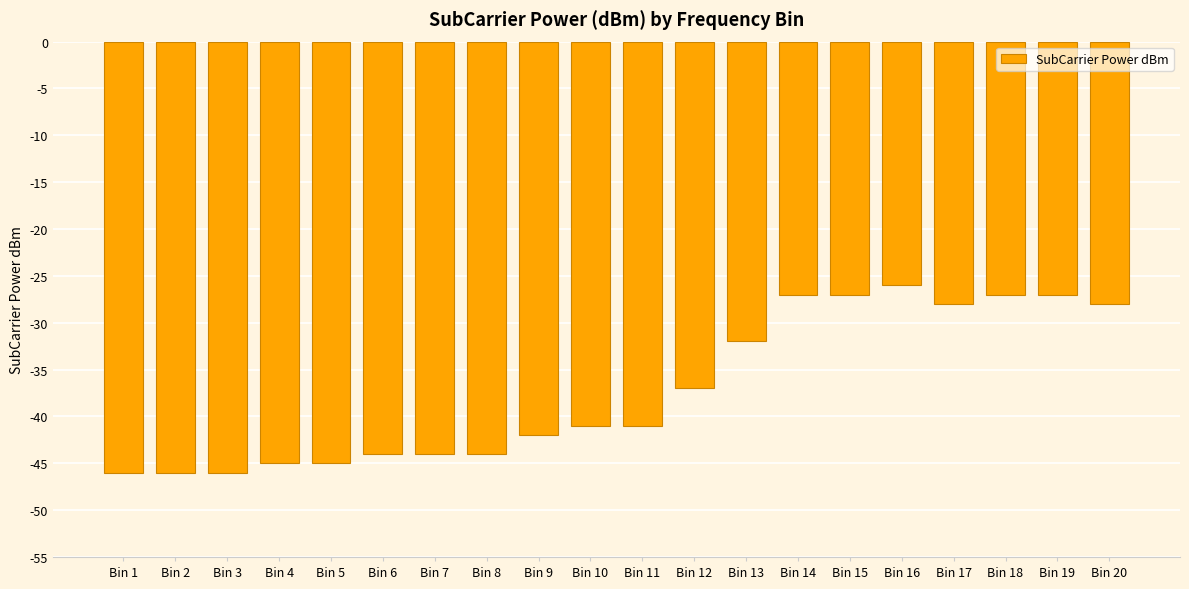

Does the chart contain any negative values?

Yes